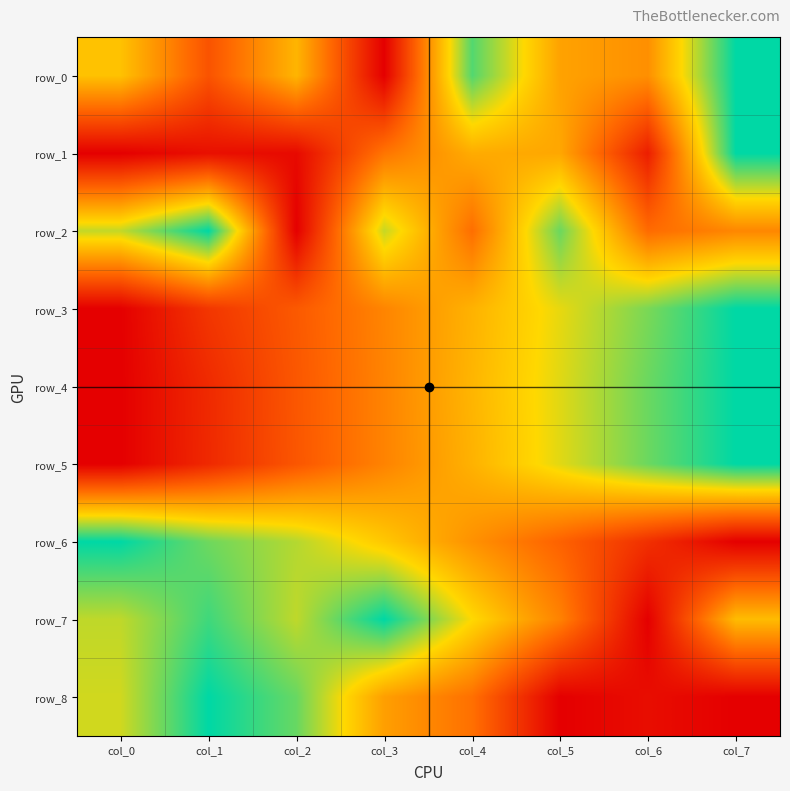

The row_3 series shows 0.6 at col_4. True or false?

True